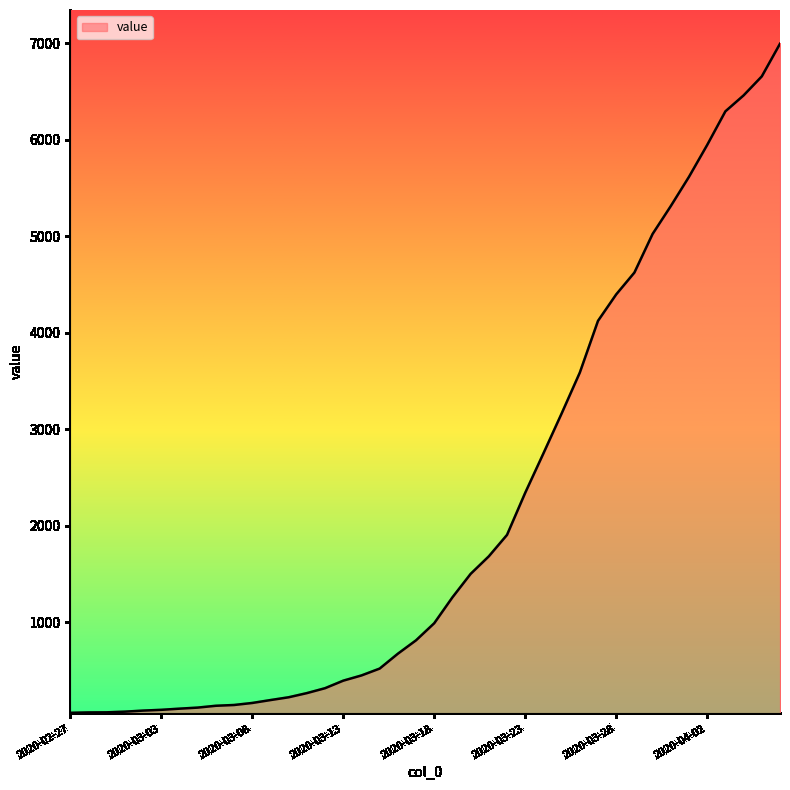

What is the greatest value displayed?

6994